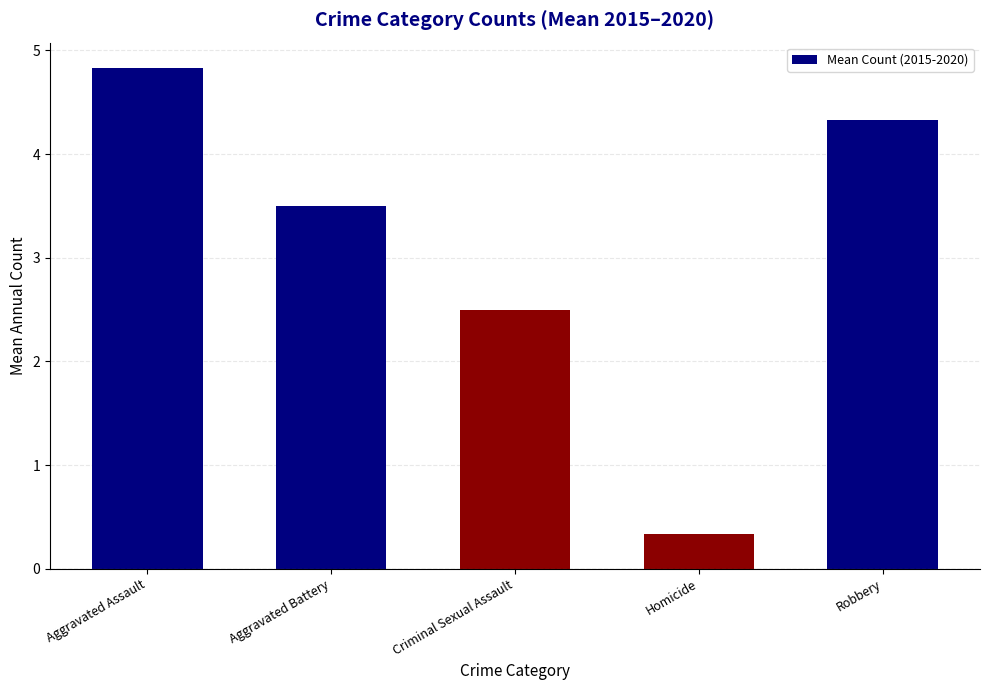

How many series are shown in this chart?

1